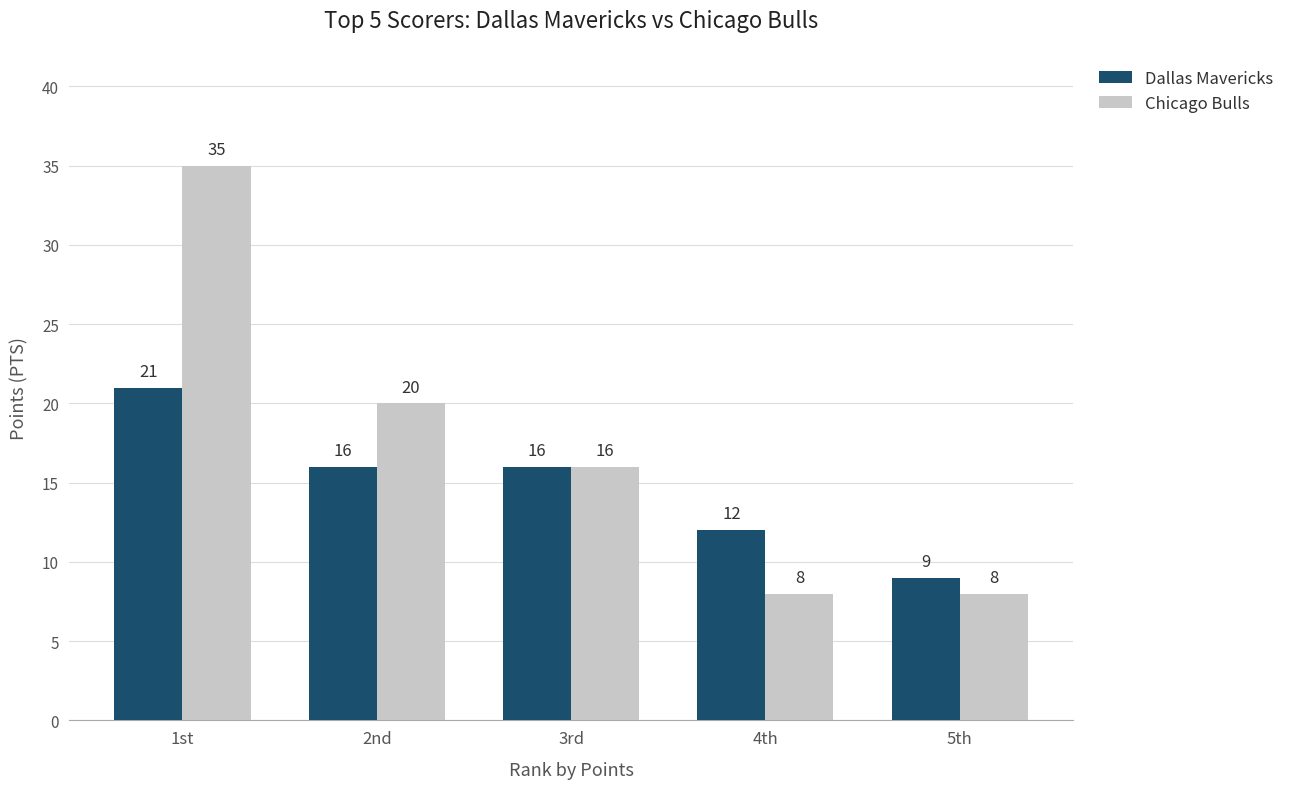

What is the average value of the Dallas Mavericks series?

15